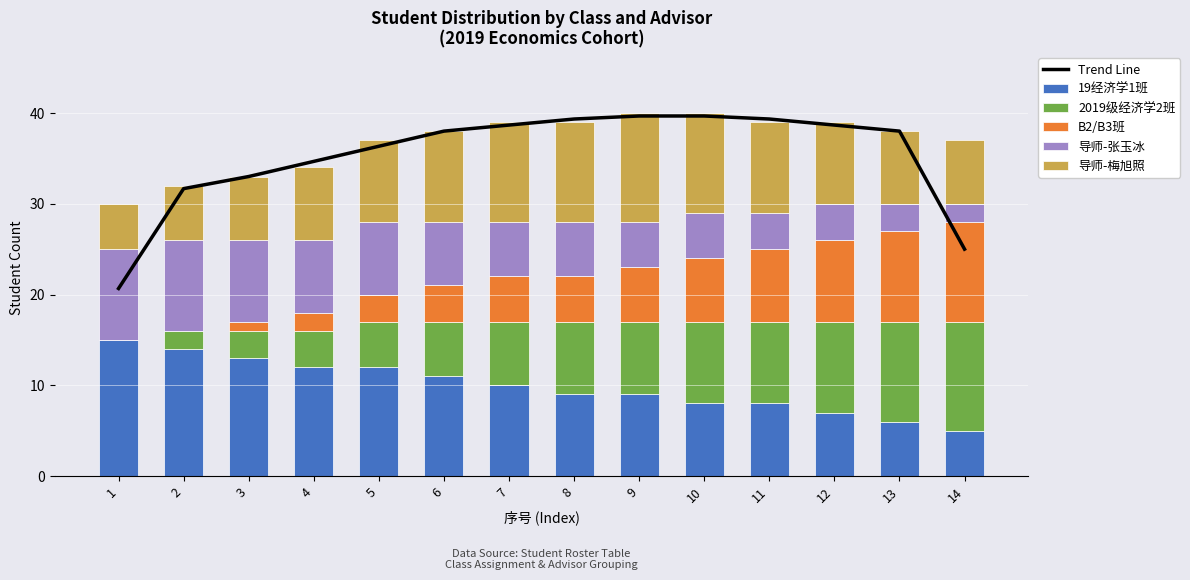

What is the total value across all series at 12?

77.7